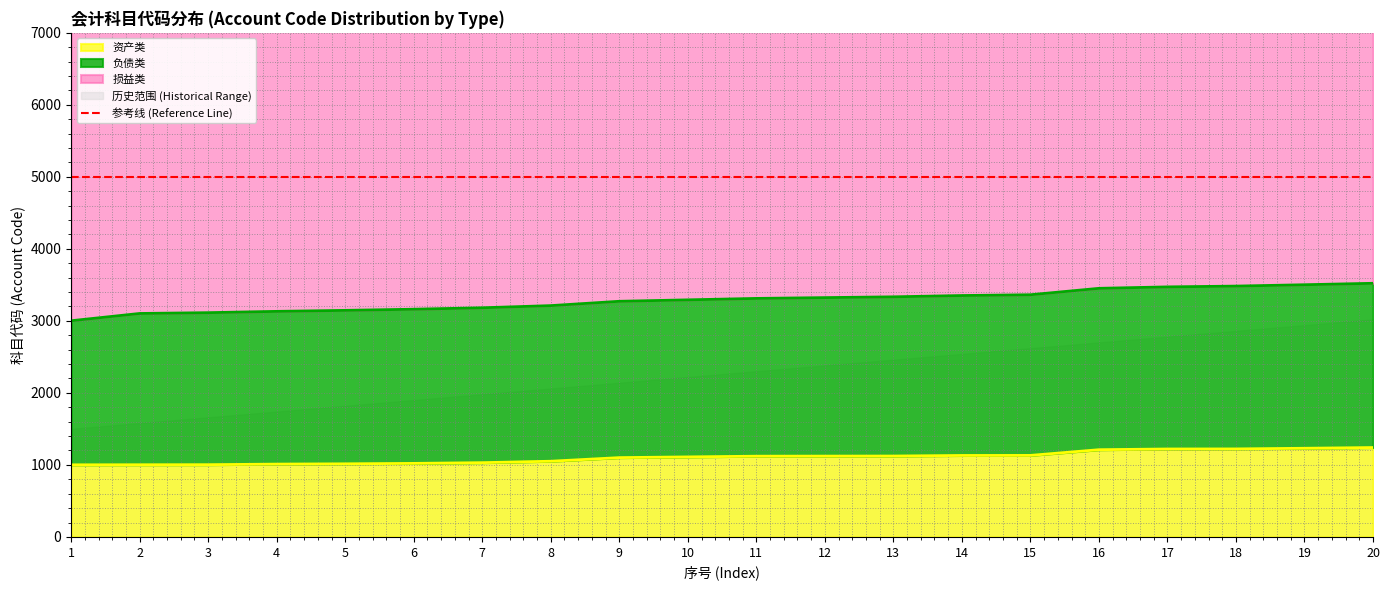

What is the maximum value for 资产类?

1241